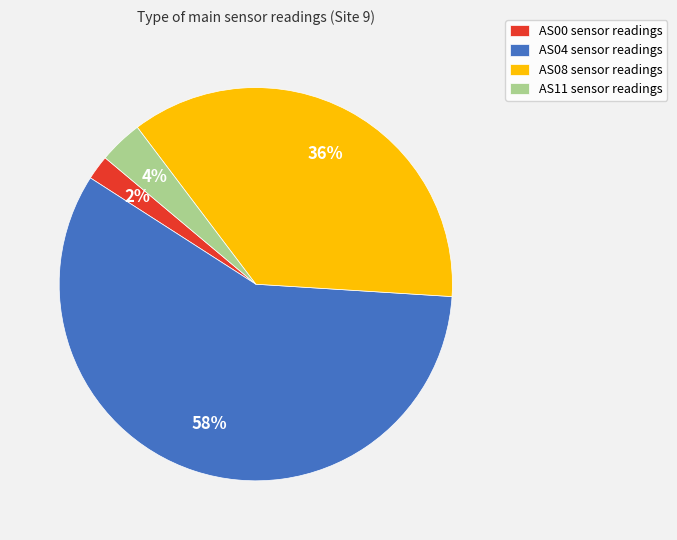

How many slices are in this pie chart?

4